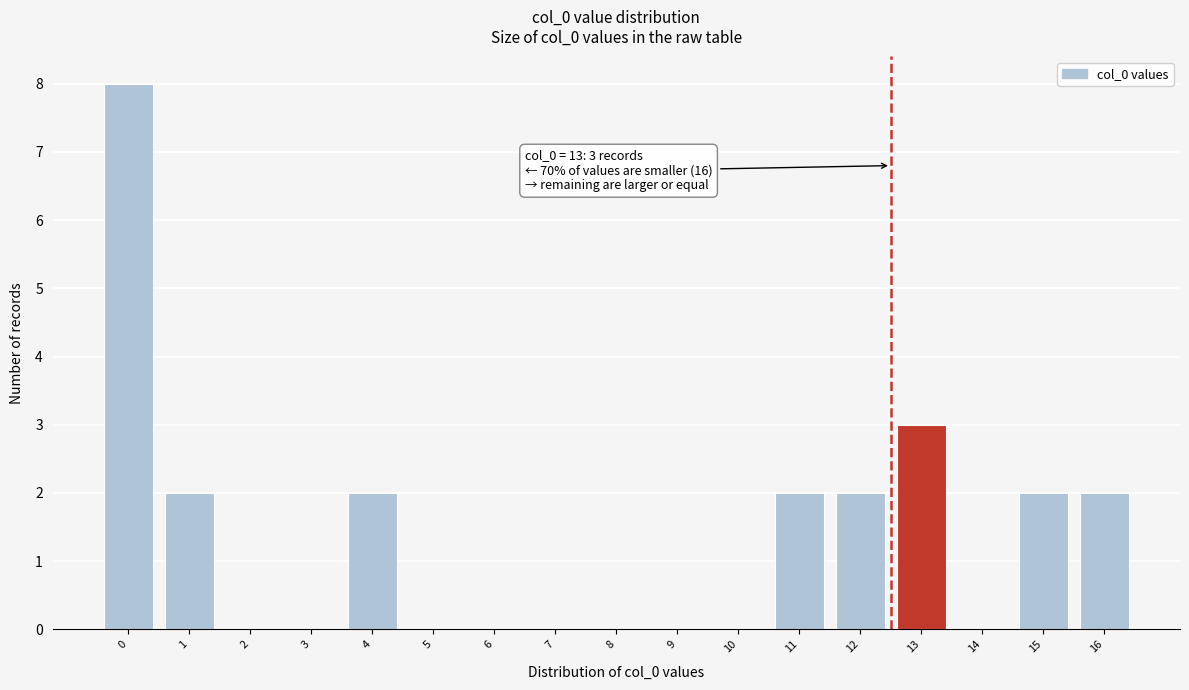

Reading left to right, what are all the values shown in this chart?

0=8	1=2	2=0	3=0	4=2	5=0	6=0	7=0	8=0	9=0	10=0	11=2	12=2	13=3	14=0	15=2	16=2